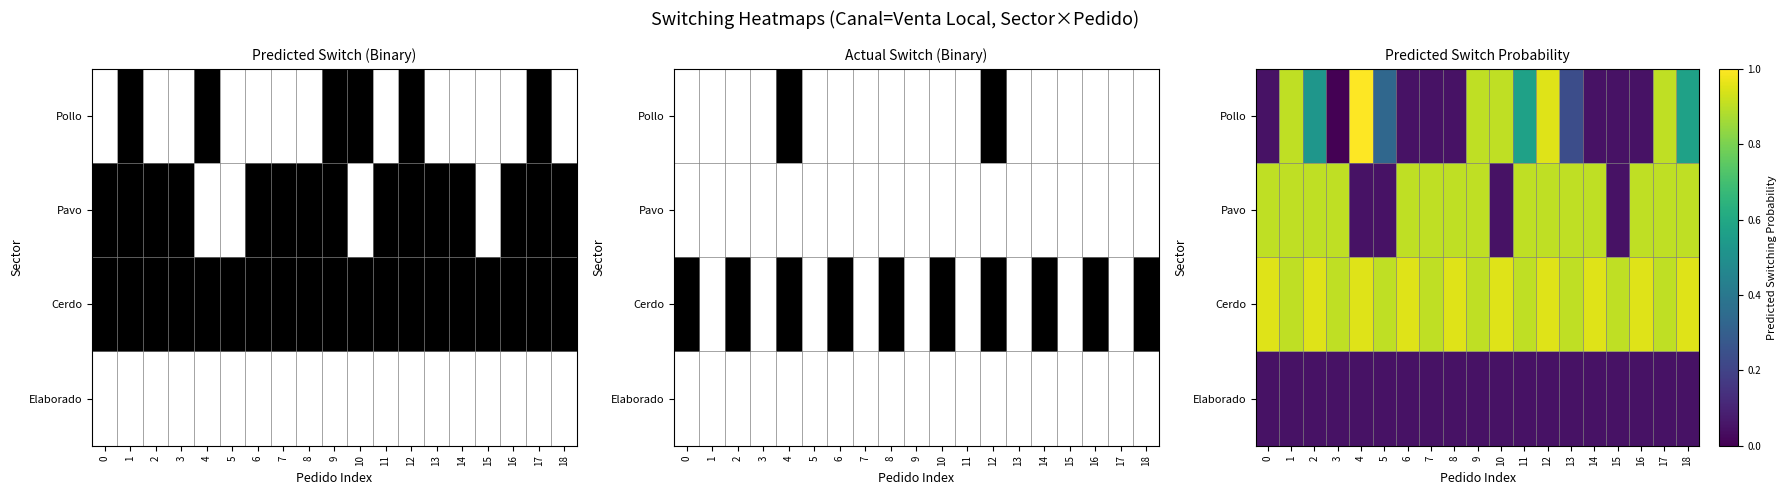

At which category does the chart reach its peak across all series?

4